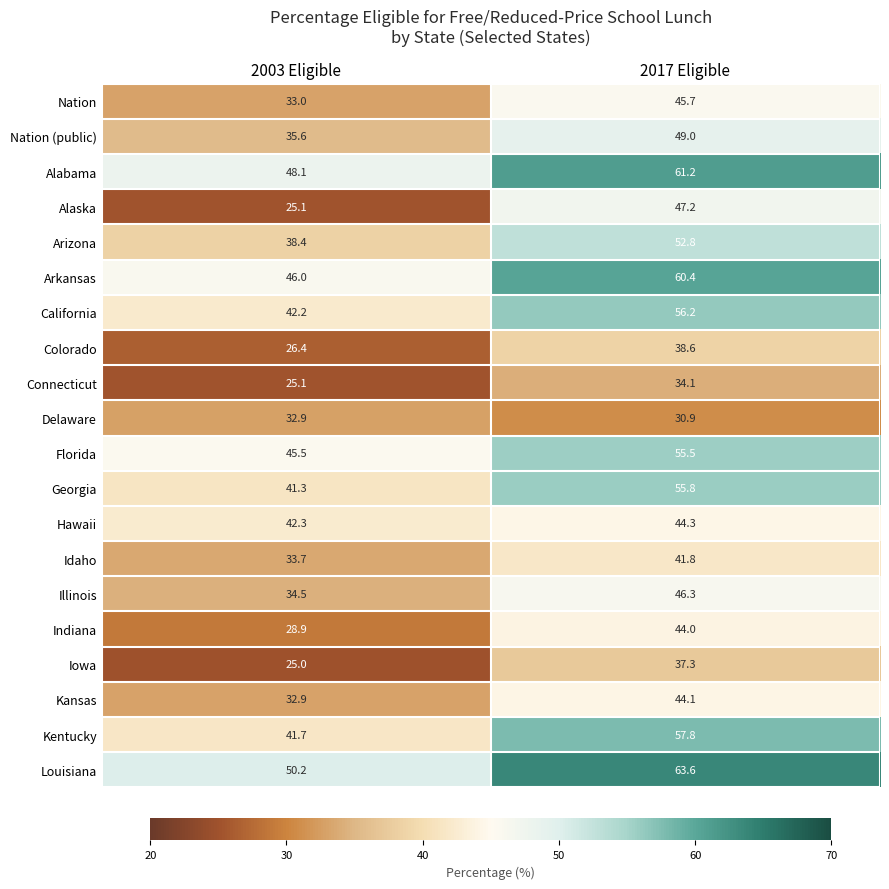

At which category is the sum across all series the highest?

2017 Eligible